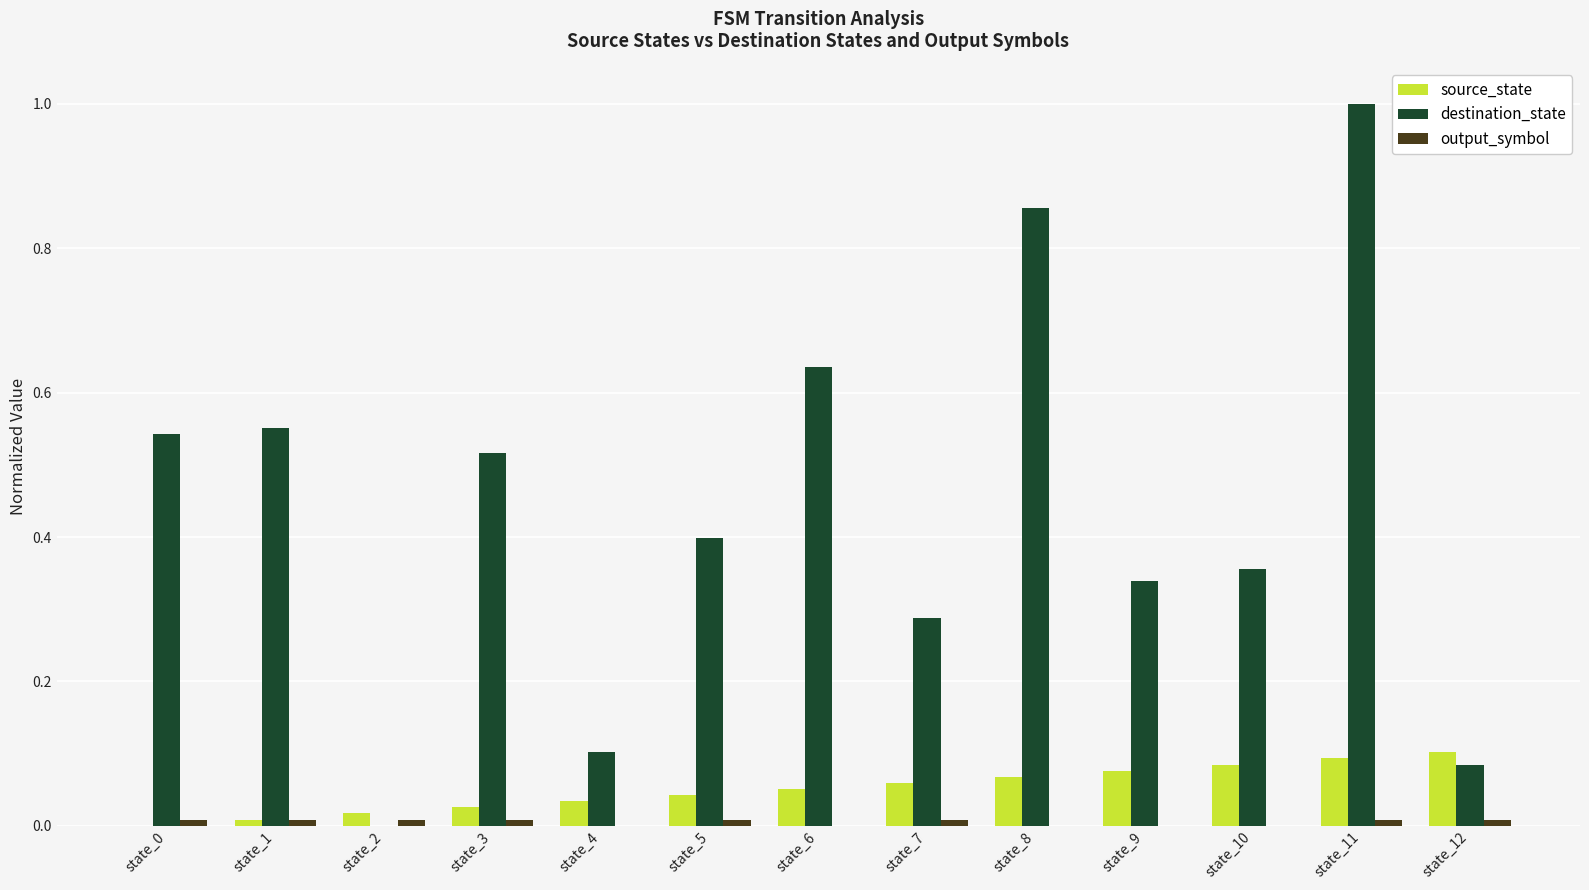

At which category is the sum across all series the highest?

state_11